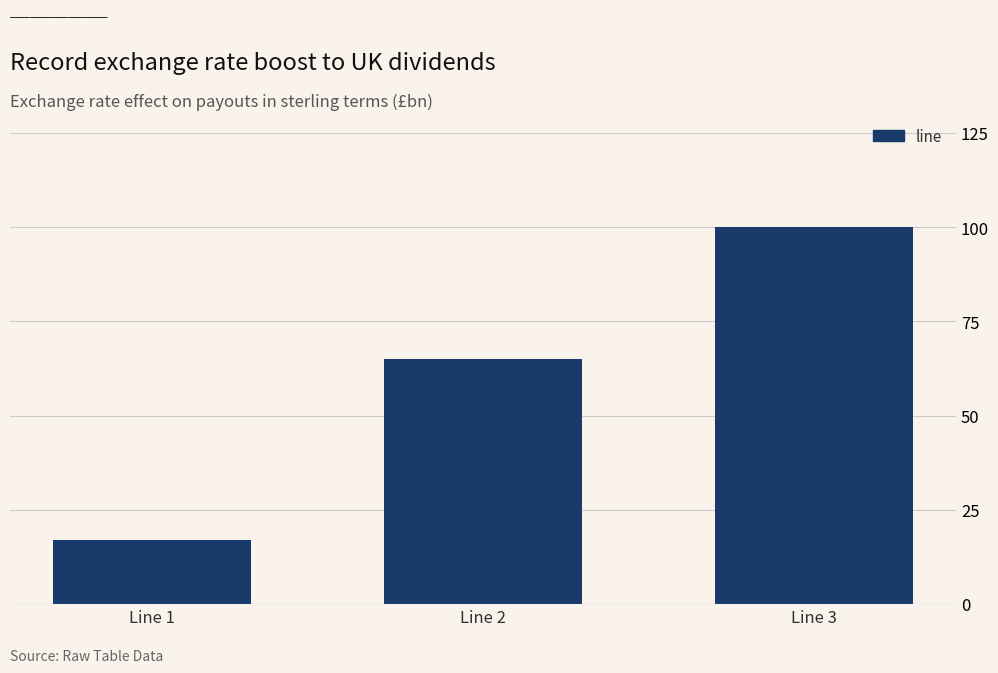

Which has a higher value, Line 1 or Line 3?

Line 3